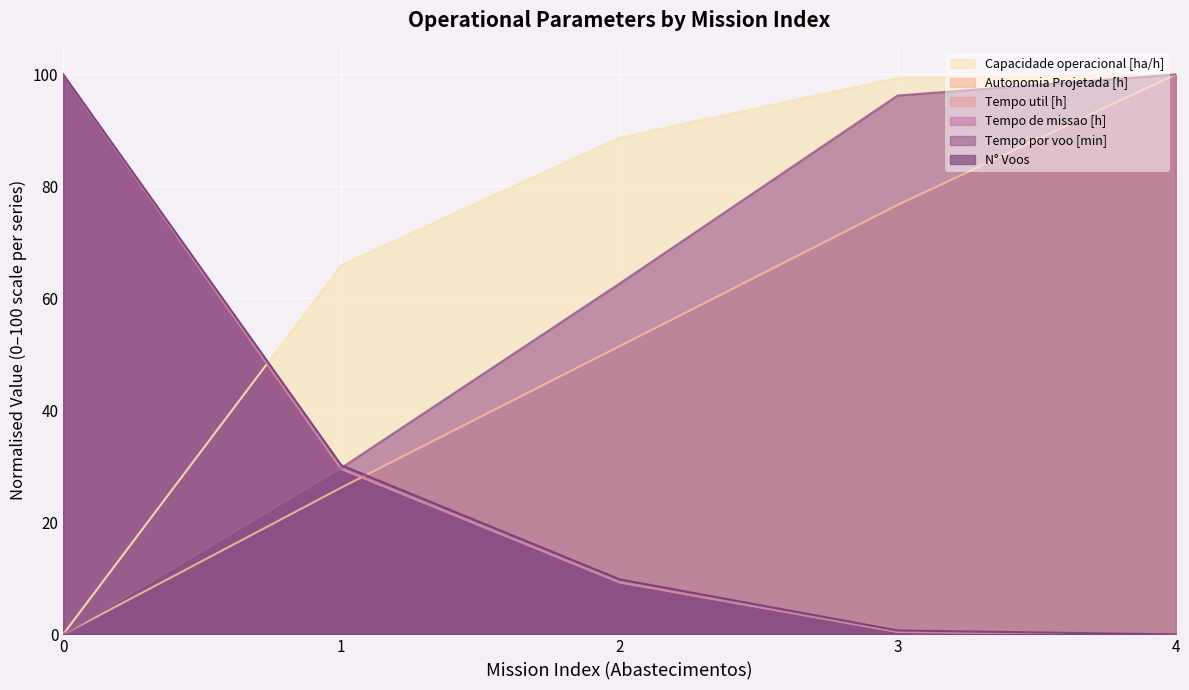

True or false: Capacidade operacional [ha/h] and Tempo util [h] cross at least once.

True